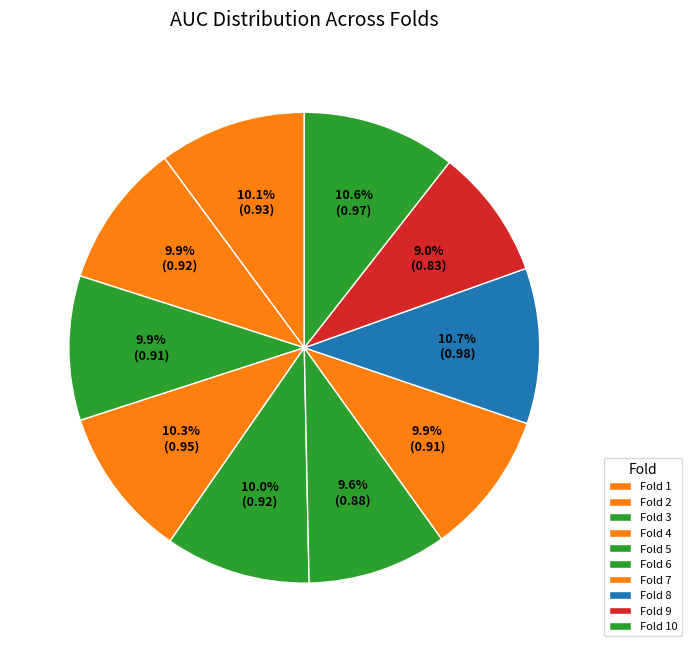

Count the number of slices in the pie.

10